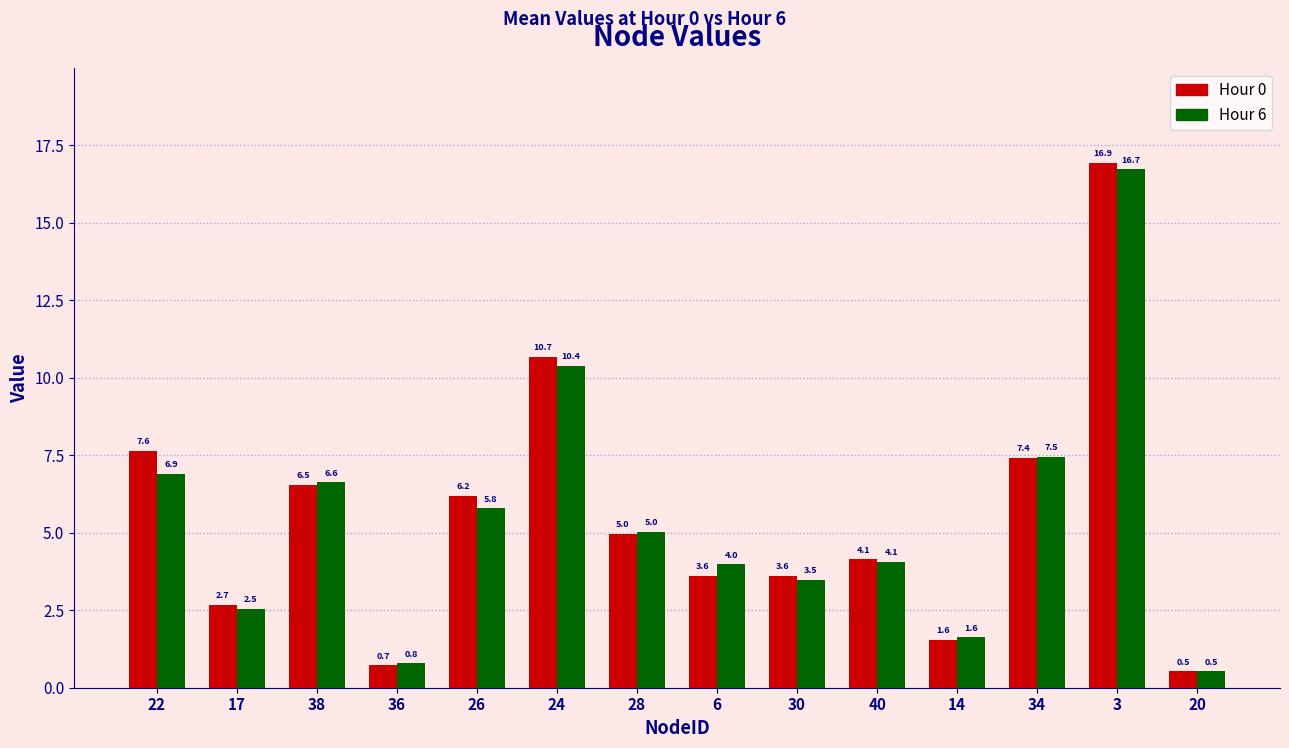

List the series in order of their overall mean, lowest first.

Hour 6, Hour 0